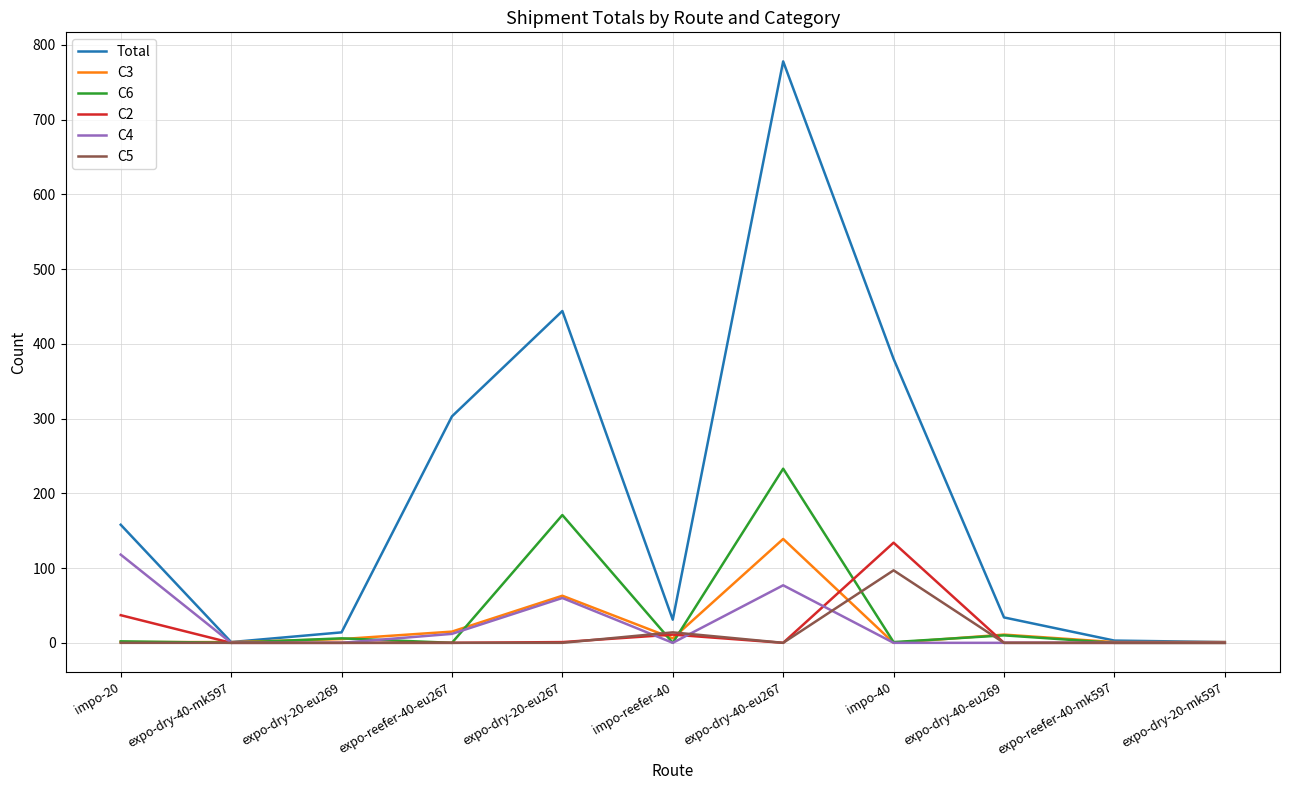

What is the difference between the maximum and minimum values in the C3 series?

139